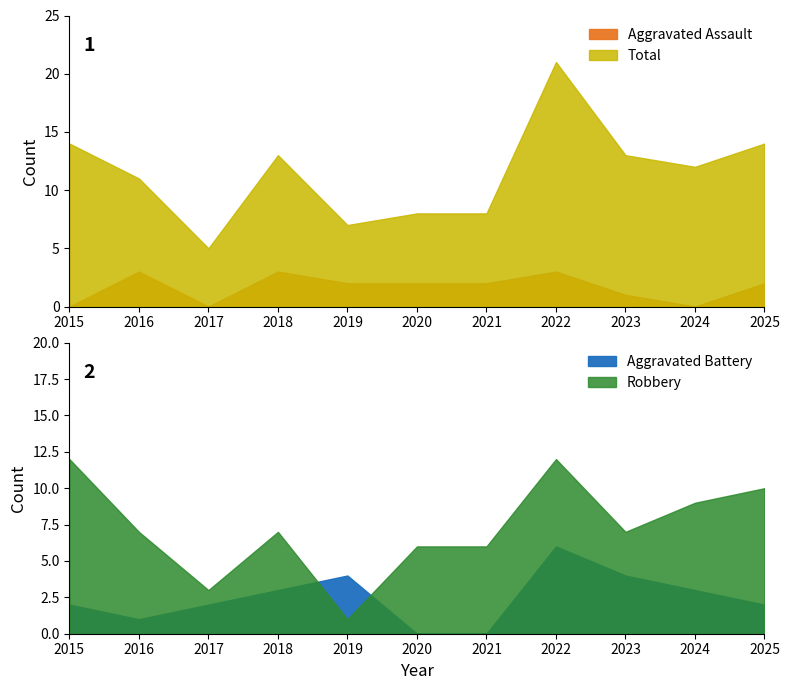

What are all the series names shown in the legend?

Aggravated Assault, Aggravated Battery, Robbery, Total